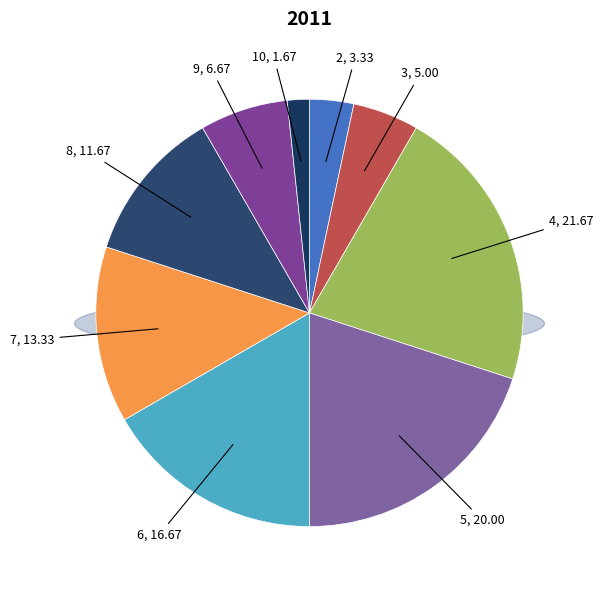

To the nearest percent, what is the difference between the 6 and 7 slice percentages?

3%